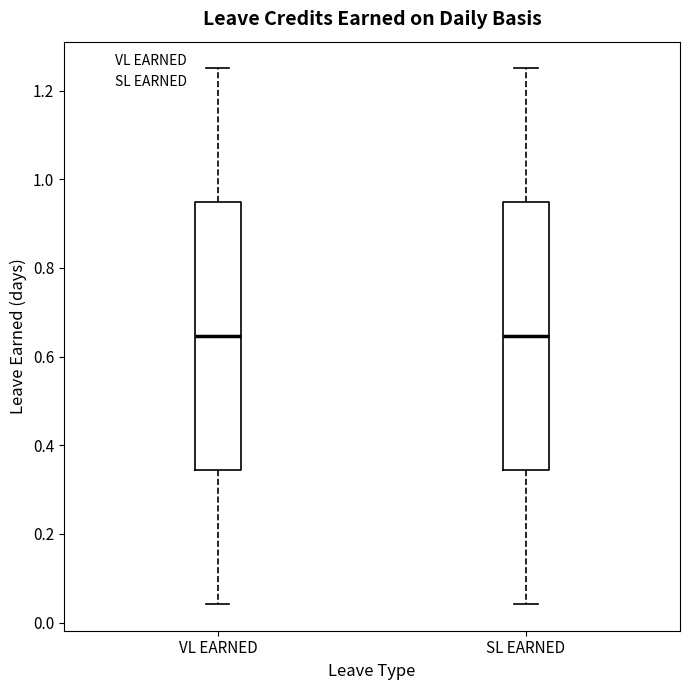

Reading left to right, transcribe this box plot: for each box, give where its median line is, the range the box spans, and where its two whiskers end, as read against the y-axis. The values are not printed on the chart, so give them approximately, as read against the axis.

VL EARNED: median 0.64, box 0.34 to 0.94, whiskers 0.04 to 1.26
SL EARNED: median 0.64, box 0.34 to 0.94, whiskers 0.04 to 1.26